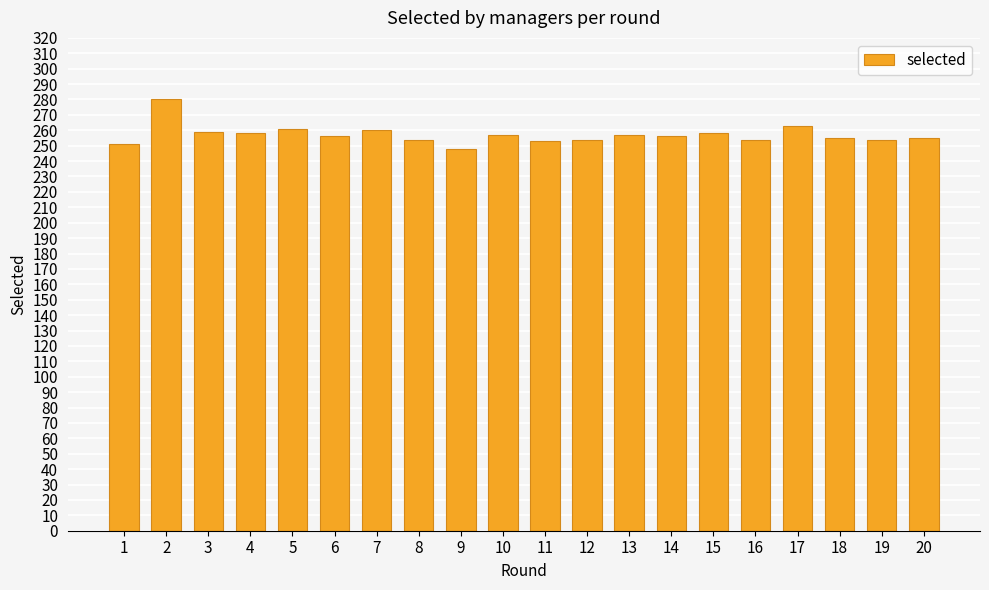

How many series are shown in this chart?

1